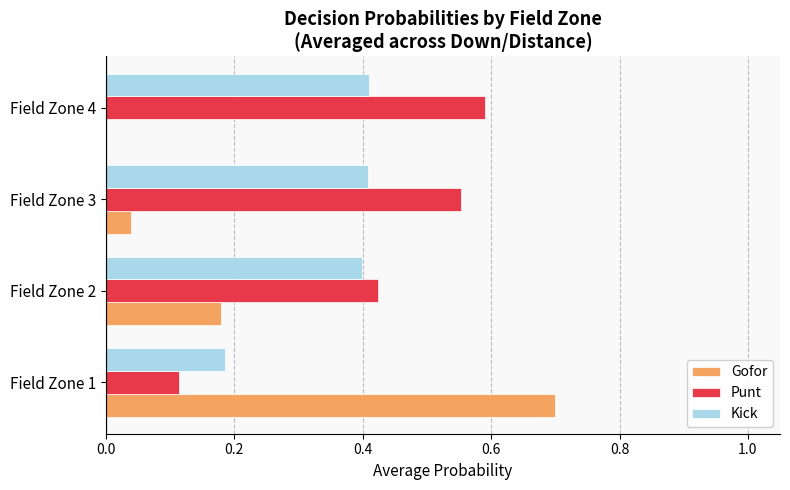

Which category has the highest value across all series?

Field Zone 1